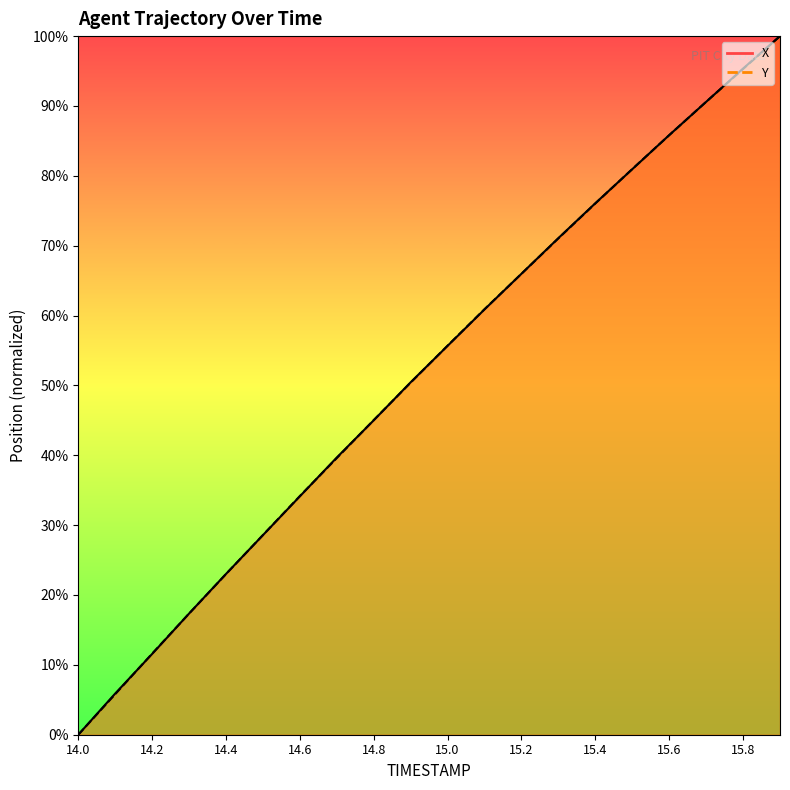

Between 14.0 and 15.2, which series saw the biggest shift?

X (line)